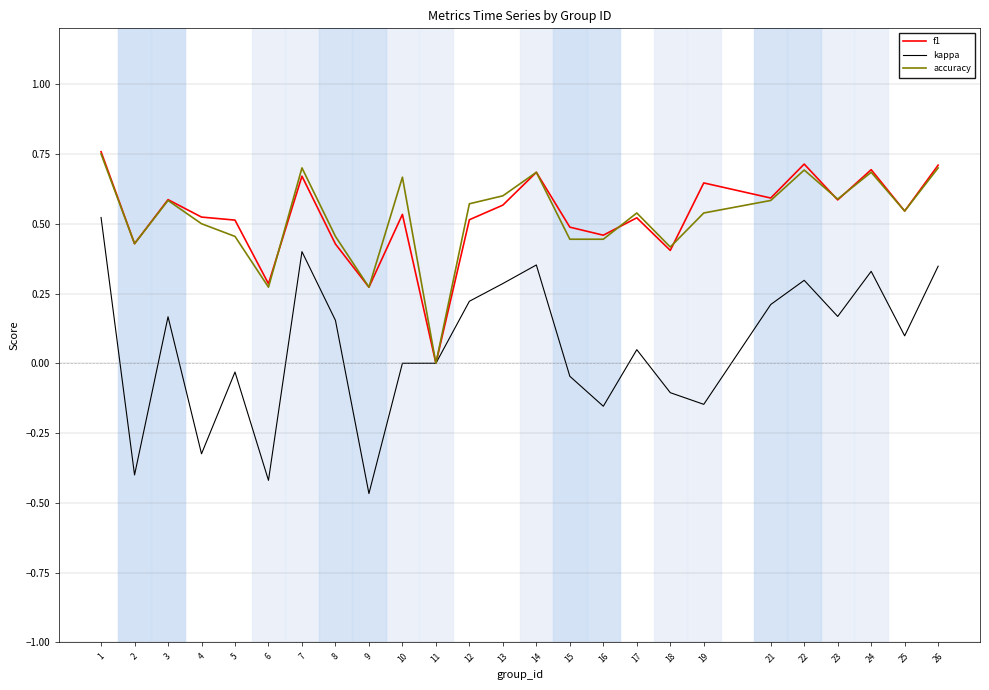

What is the total value across all series at 10?

1.2